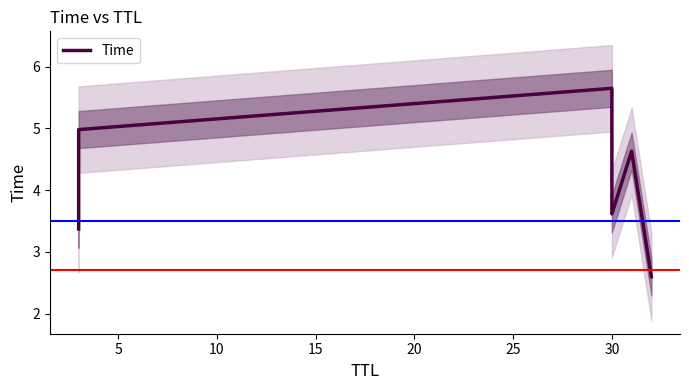

The value at 5 is 5.0. True or false?

True